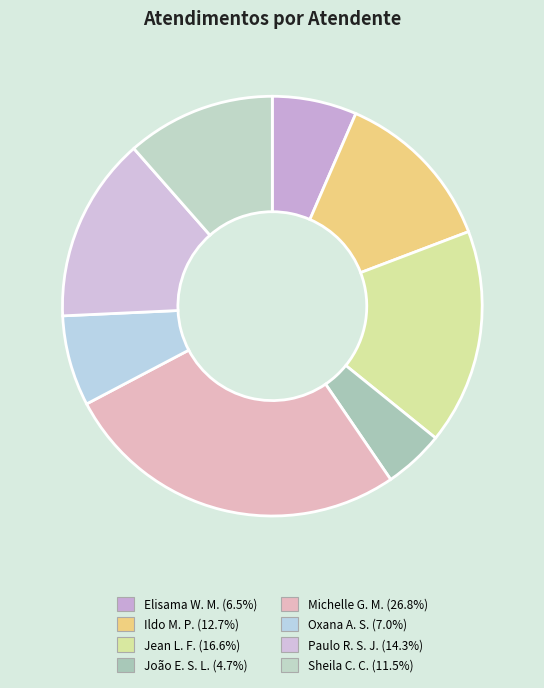

How many segments does this pie chart have?

8